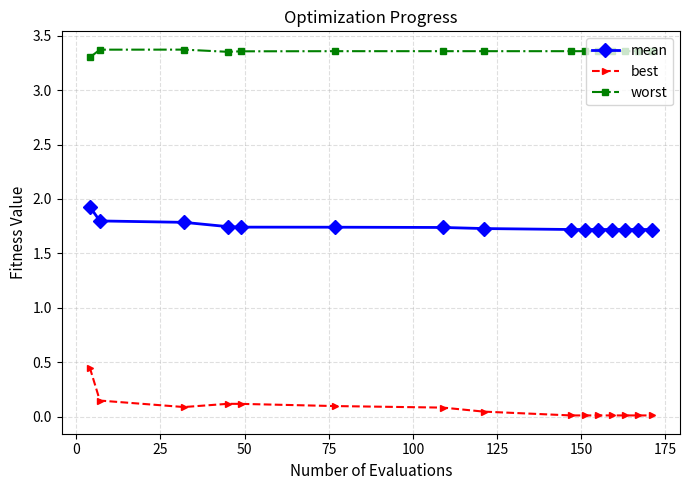

How many distinct data groups are displayed?

3